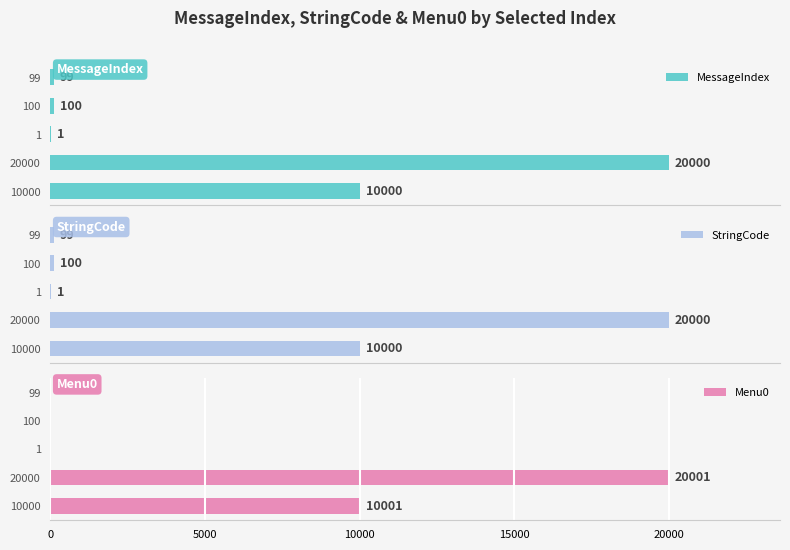

What is the value of the MessageIndex bar at the 5th from the left?

99